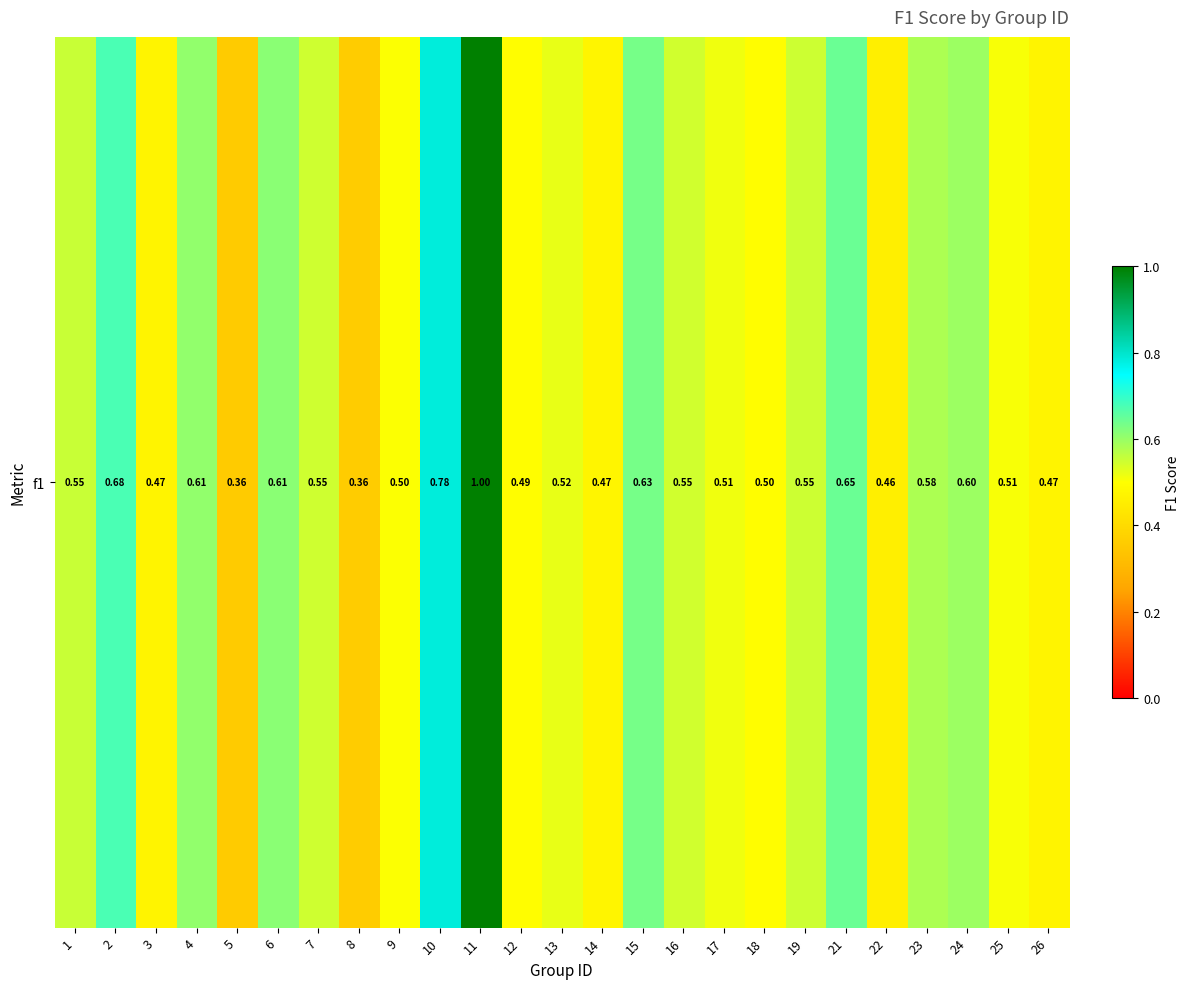

Reading left to right, what are all the values shown in this chart?

1=0.6	2=0.7	3=0.5	4=0.6	5=0.4	6=0.6	7=0.5	8=0.4	9=0.5	10=0.8	11=1.0	12=0.5	13=0.5	14=0.5	15=0.6	16=0.5	17=0.5	18=0.5	19=0.5	21=0.6	22=0.5	23=0.6	24=0.6	25=0.5	26=0.5